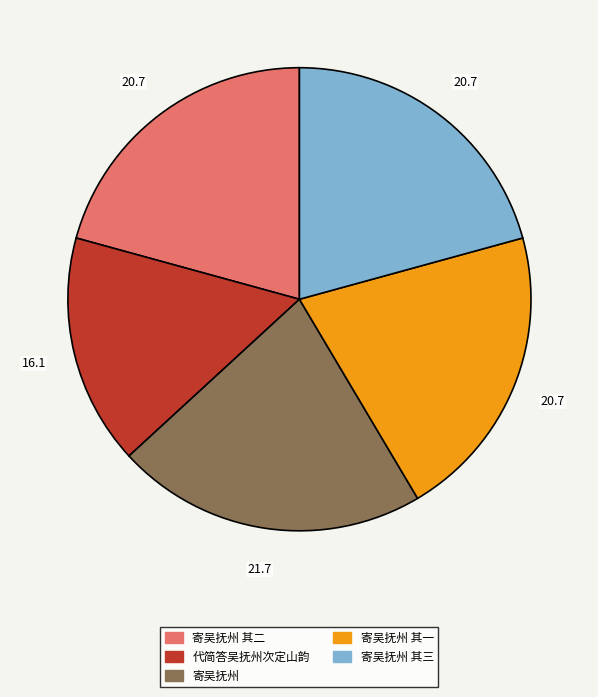

Combined, do 寄吴抚州 其三 and 寄吴抚州 其一 account for over 50%?

No